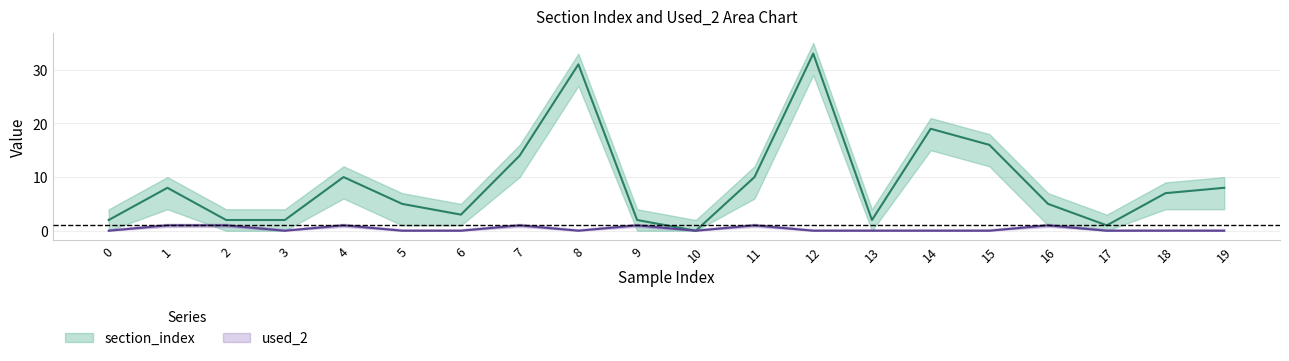

Rank the series at 6 from lowest to highest value.

used_2, section_index